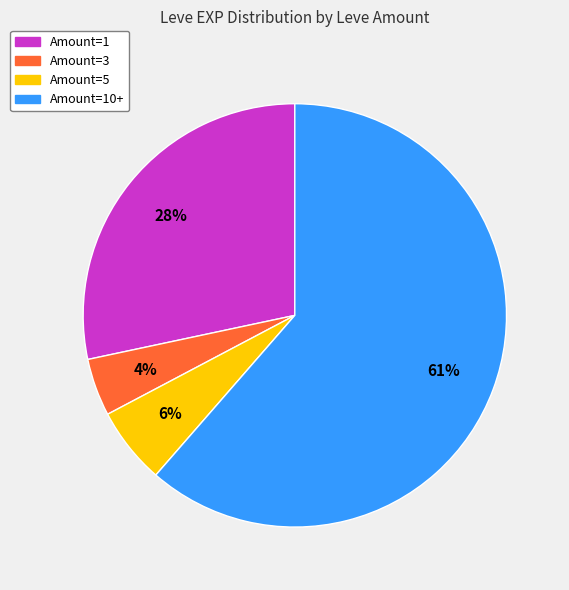

To the nearest percent, what is the average slice percentage?

25%